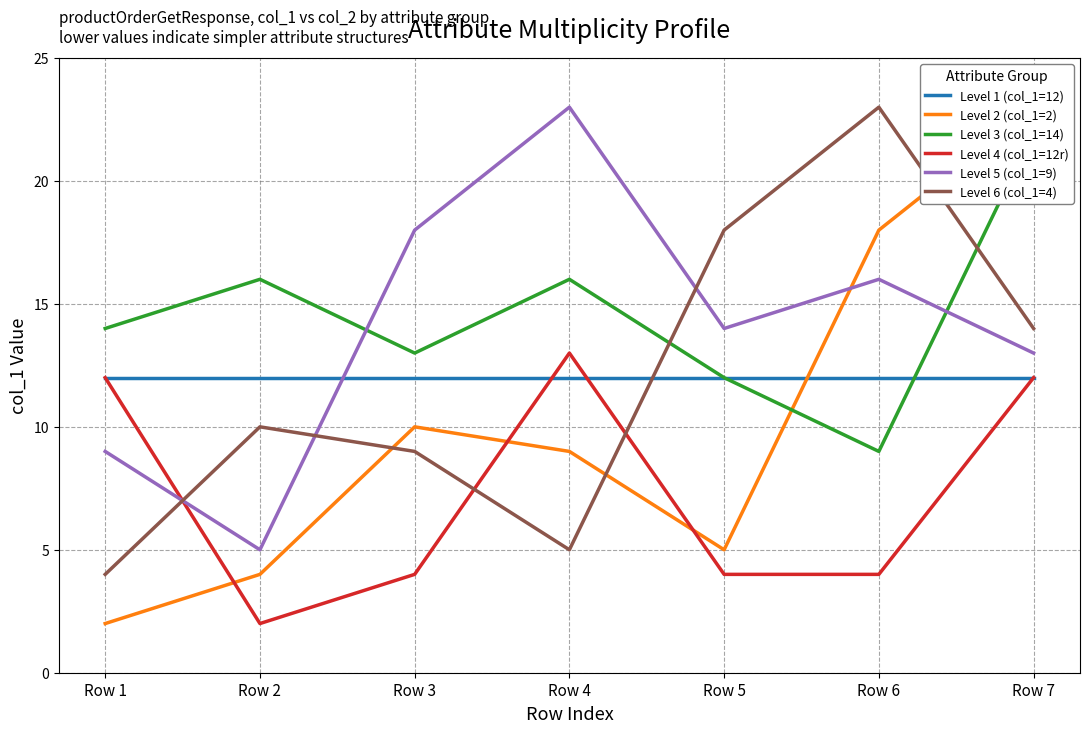

What is the greatest value displayed?

23